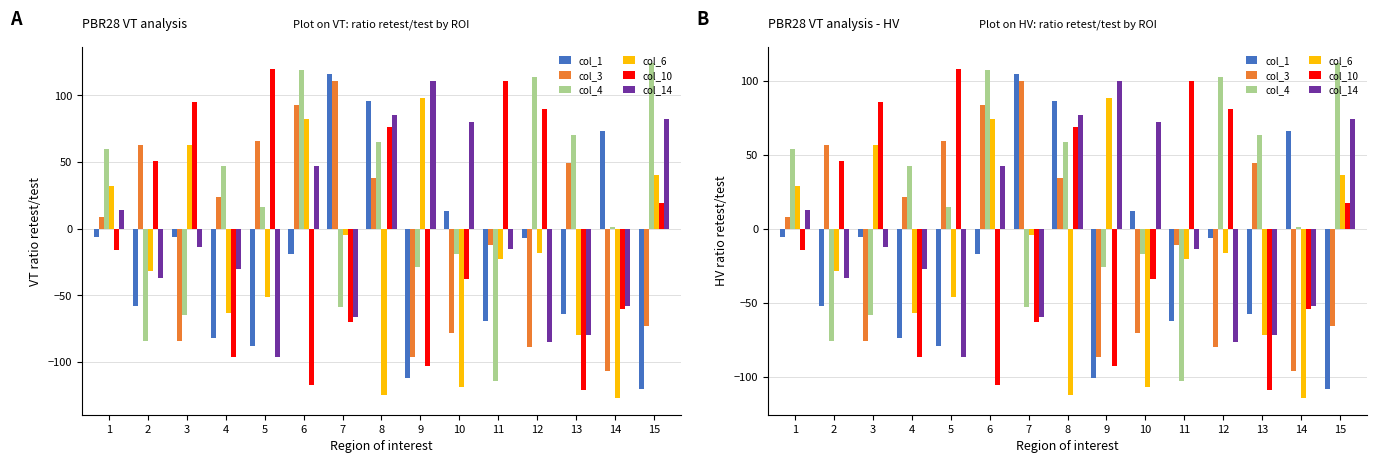

Rank the series by their maximum value, from highest to lowest.

col_4, col_10, col_1, col_3, col_14, col_6